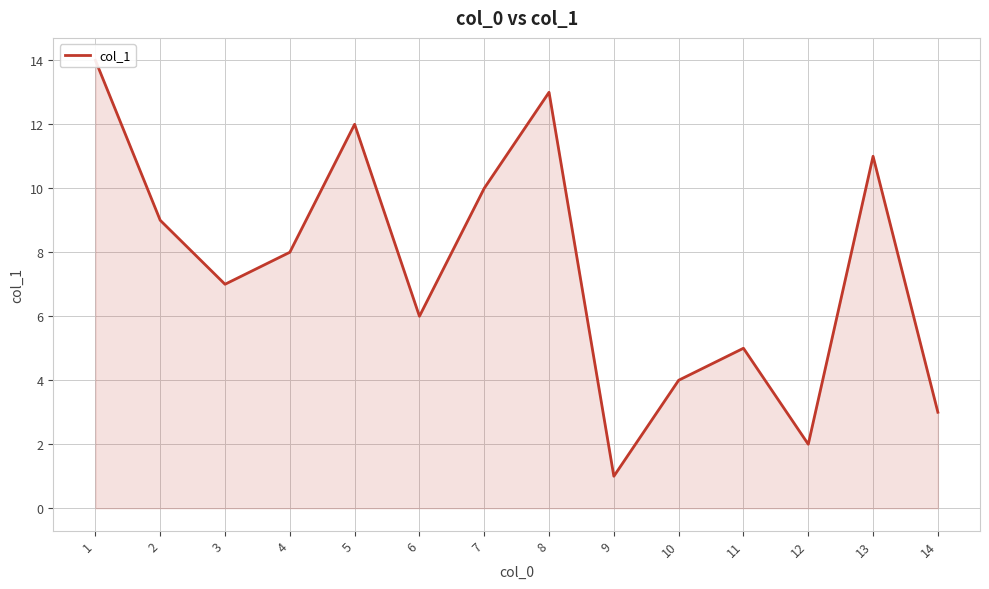

Reading left to right, what are all the values shown in this chart?

14	9	7	8	12	6	10	13	1	4	5	2	11	3